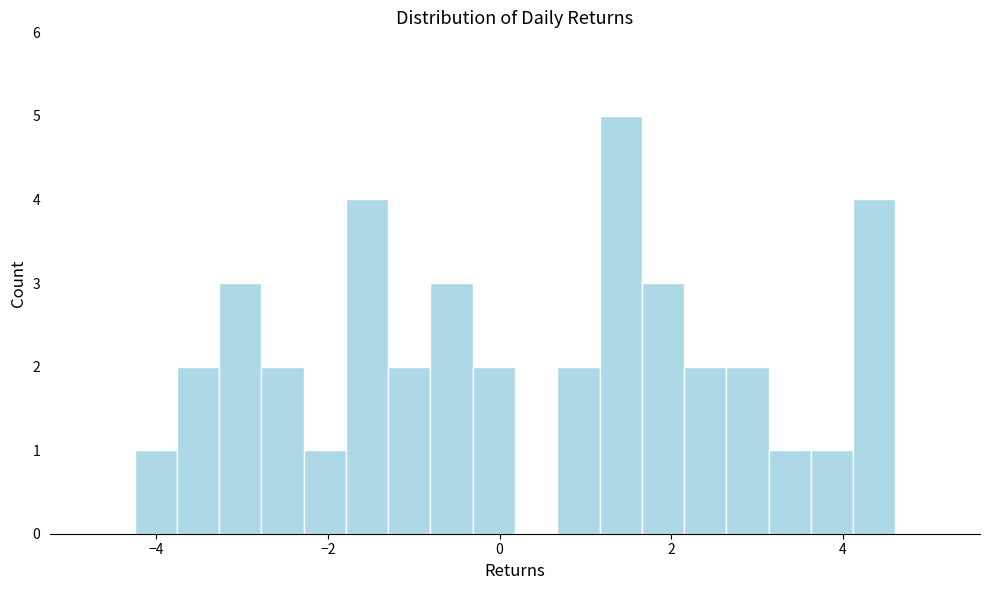

Around what value on the x-axis is the tallest bar? Give the approximate position of its centre, as read against the axis.

1.4